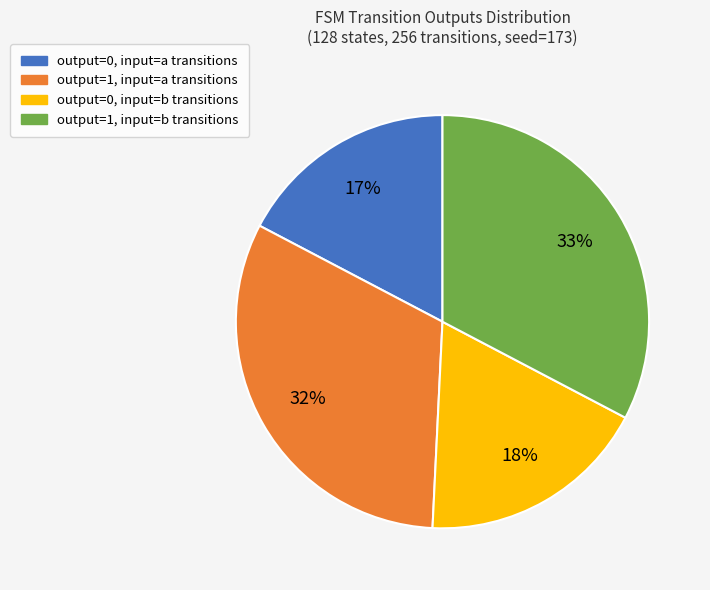

How many slices are in this pie chart?

4